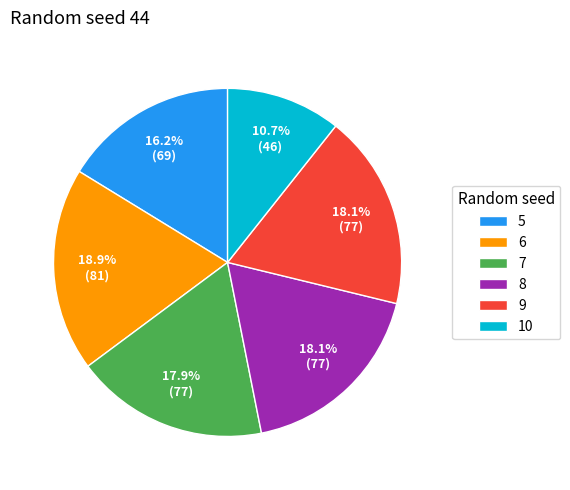

Which has a higher value, 5 or 10?

5